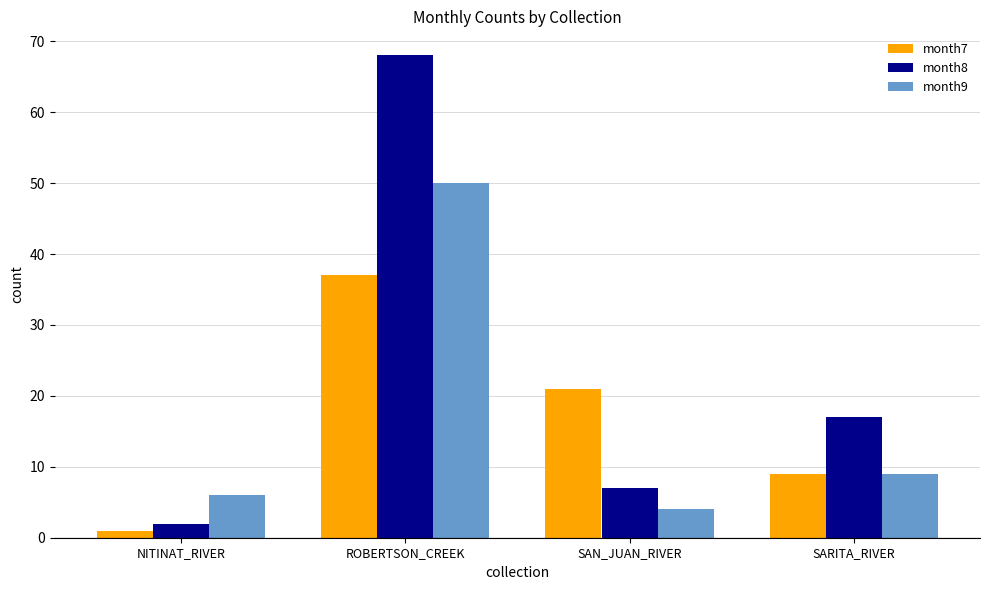

Reading left to right, transcribe all the data shown in this chart.

month7: 1	37	21	9
month8: 2	68	7	17
month9: 6	50	4	9